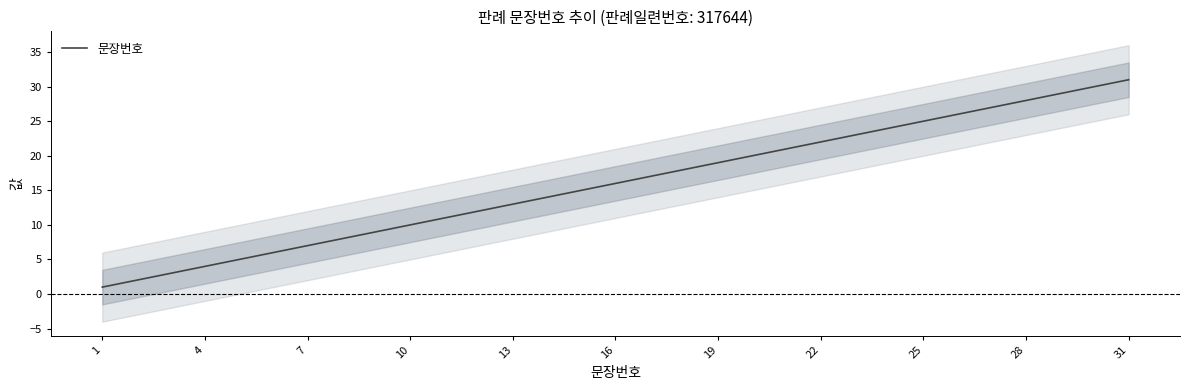

Is it true that 문장번호 equals 16 at 16?

True